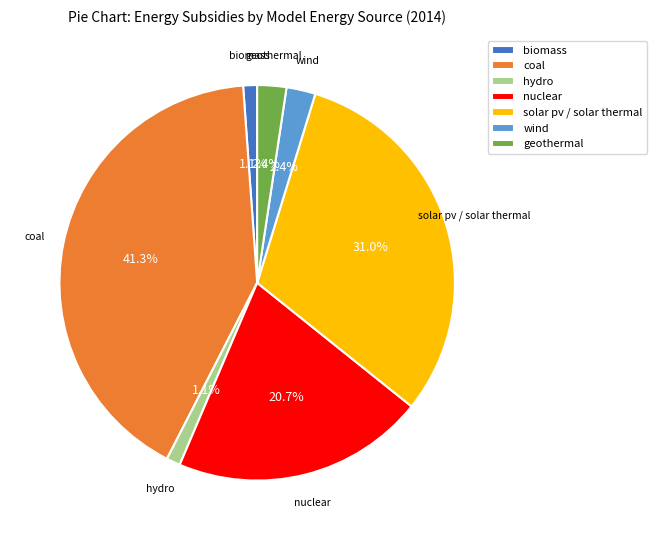

Combined, what portion of the pie is nuclear and solar pv / solar thermal?

51.7%